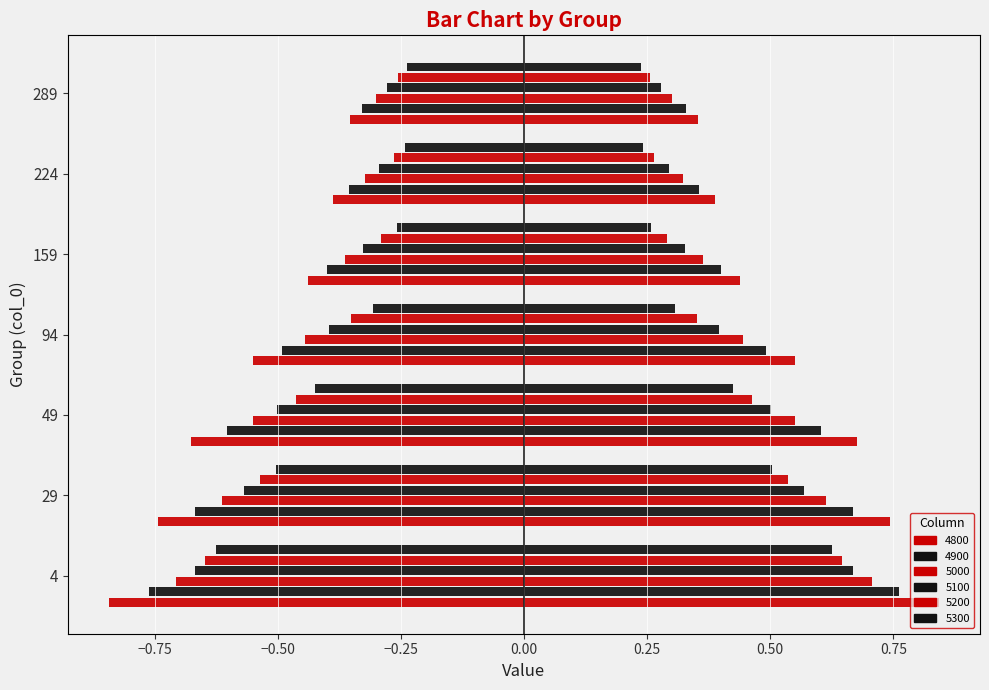

Which has a higher value, 29 or 289?

289